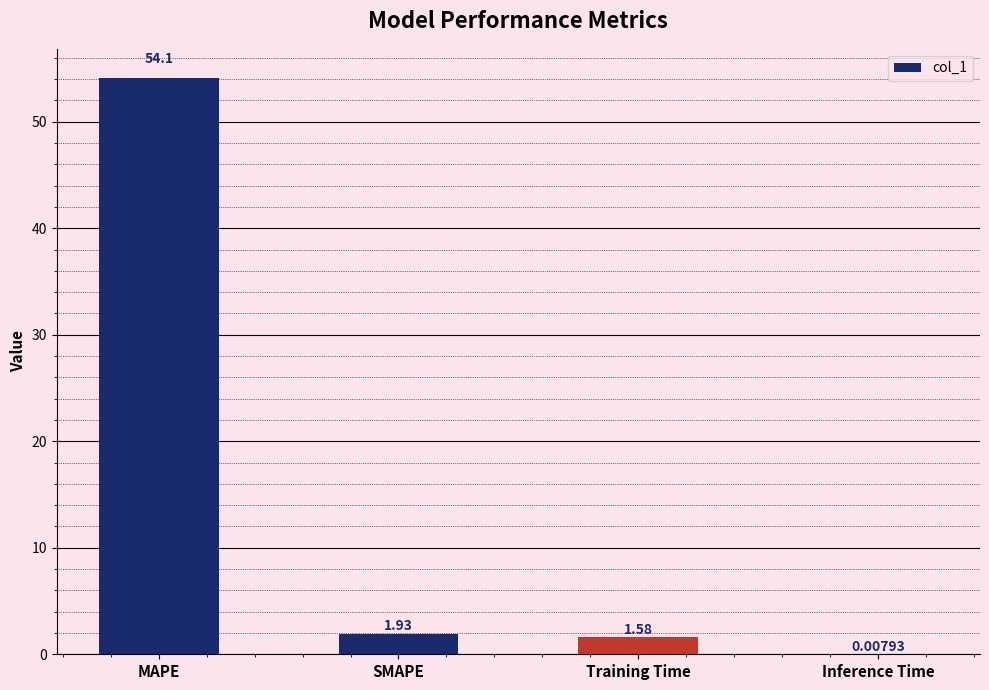

Which label corresponds to the largest value in the chart?

MAPE